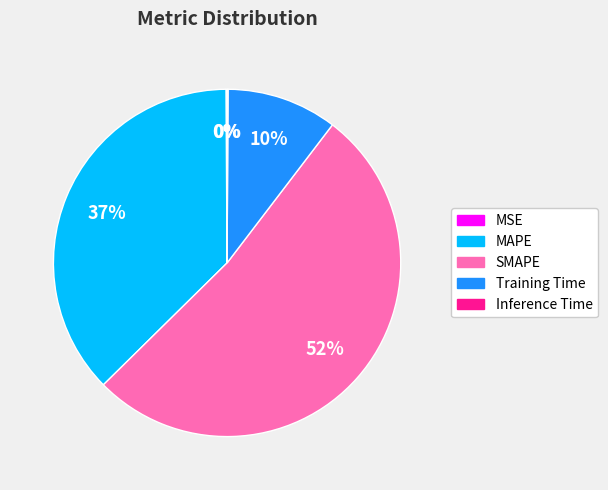

What is the largest slice in the pie chart?

SMAPE